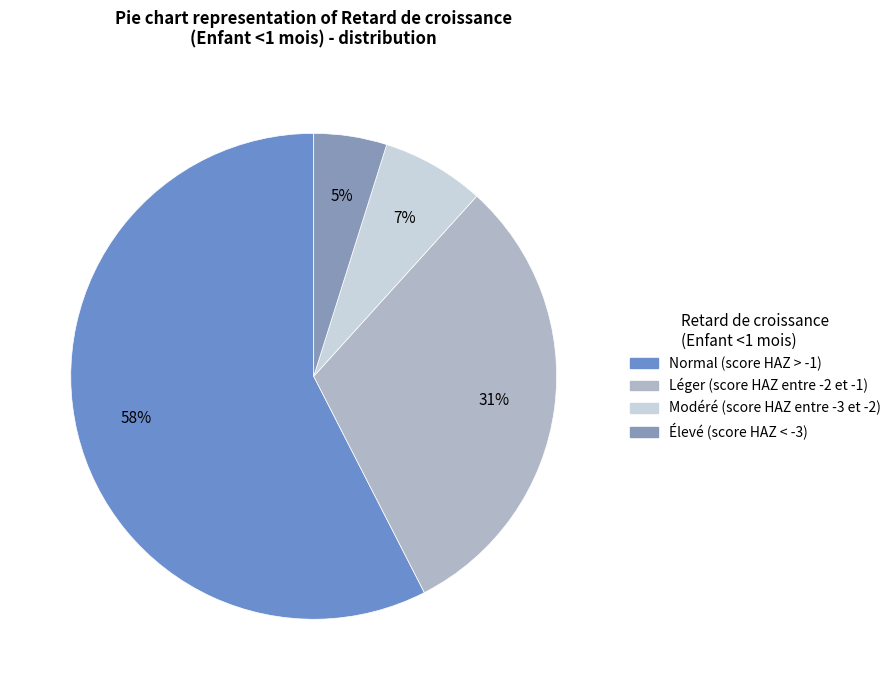

To the nearest percent, what is the difference between the largest and smallest slice percentages?

53%